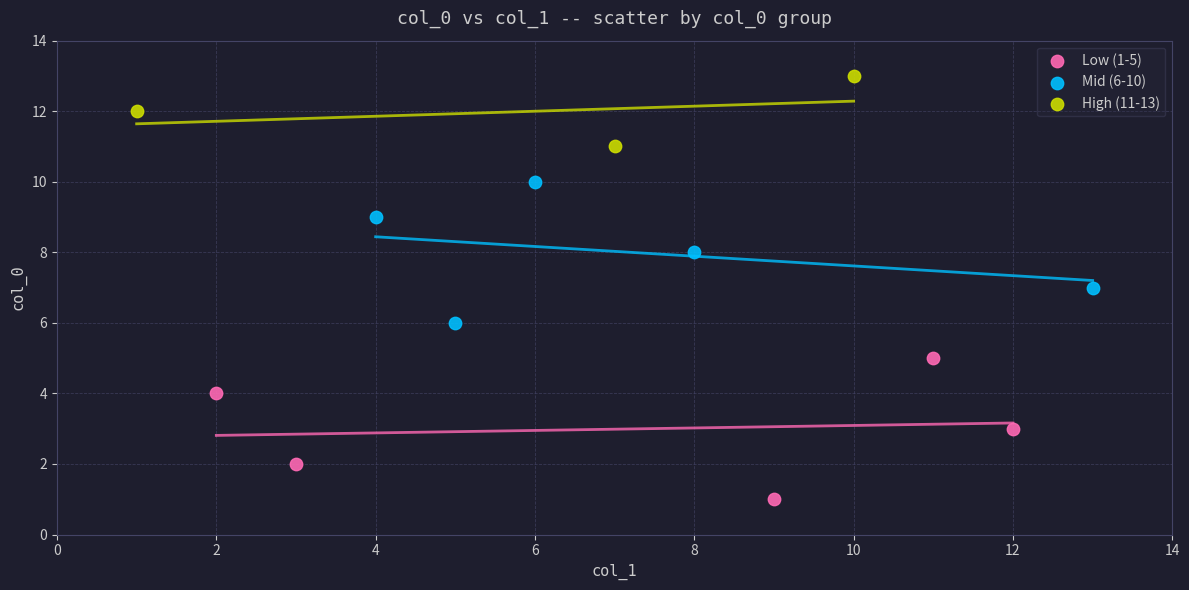

Which series contains the lowest Y value?

Low (1-5)